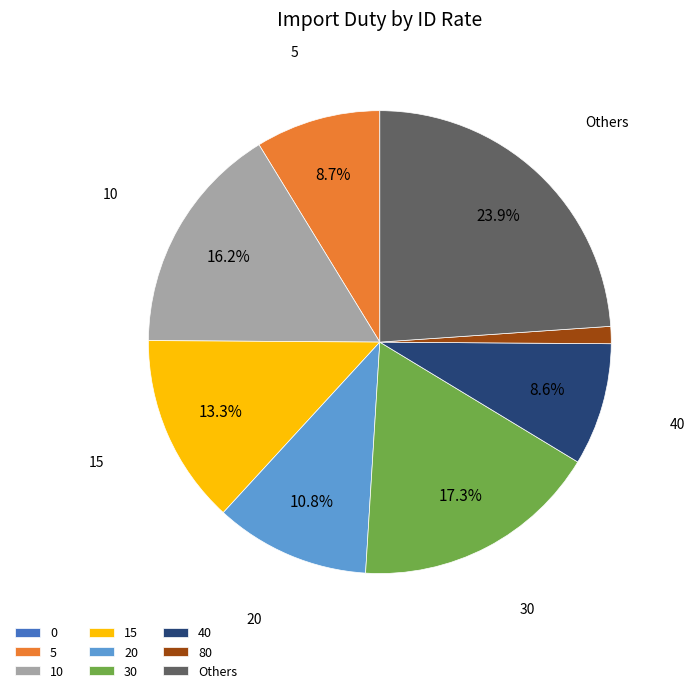

To the nearest percent, what is the average slice percentage?

11%